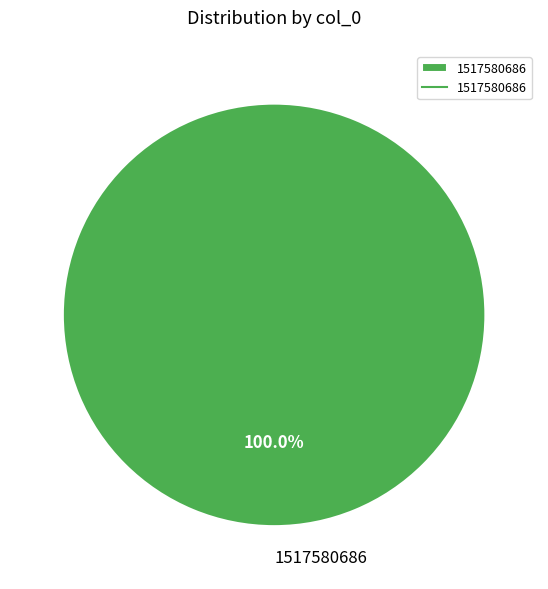

Rank the categories by value from lowest to highest.

1517580686